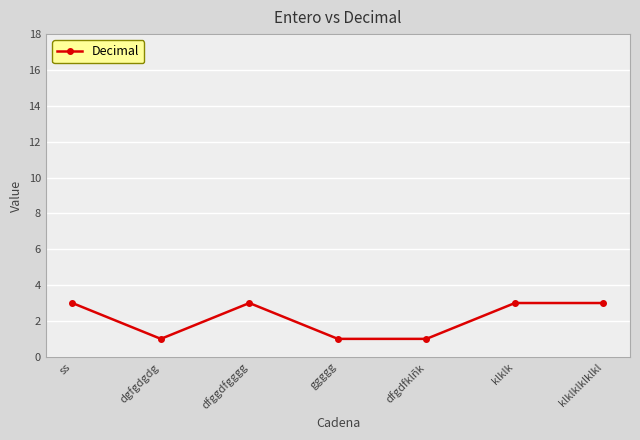

What is the label of the 6th point from the right?

dgfgdgdg